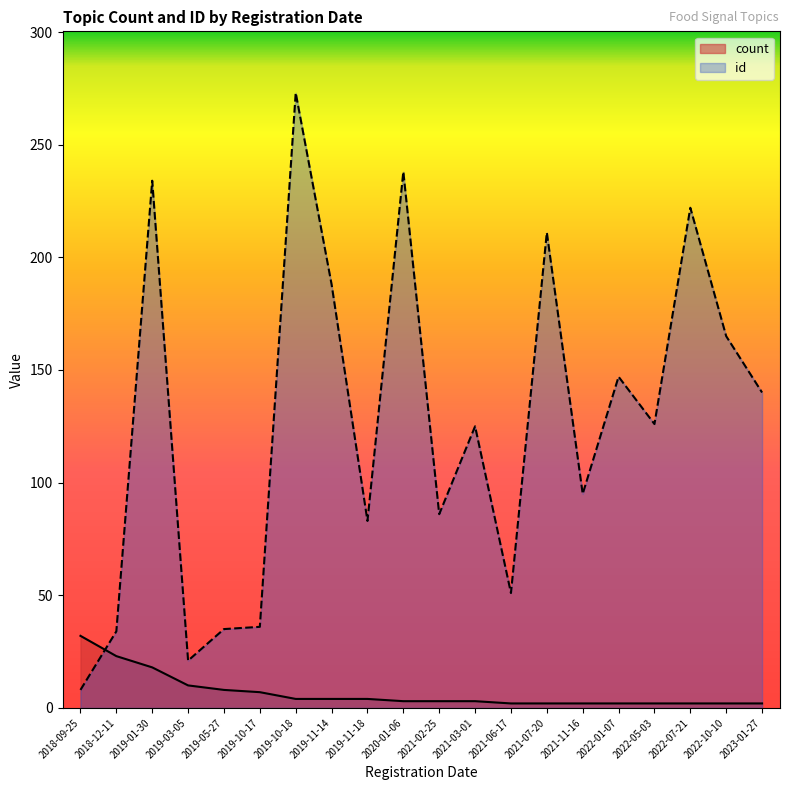

Does the chart display data point markers on the line(s)?

No